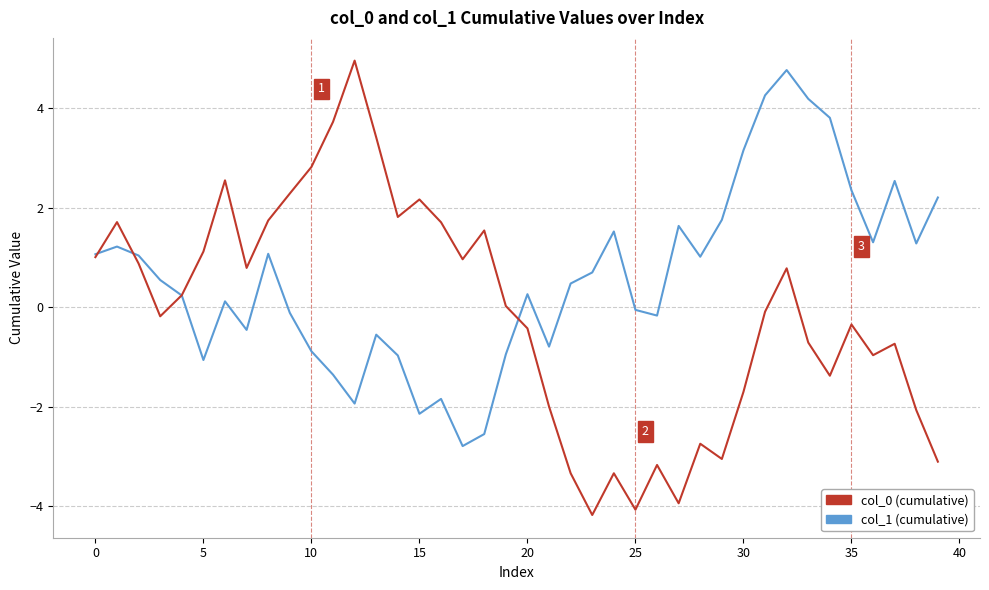

What is the minimum value shown in the chart?

-4.2